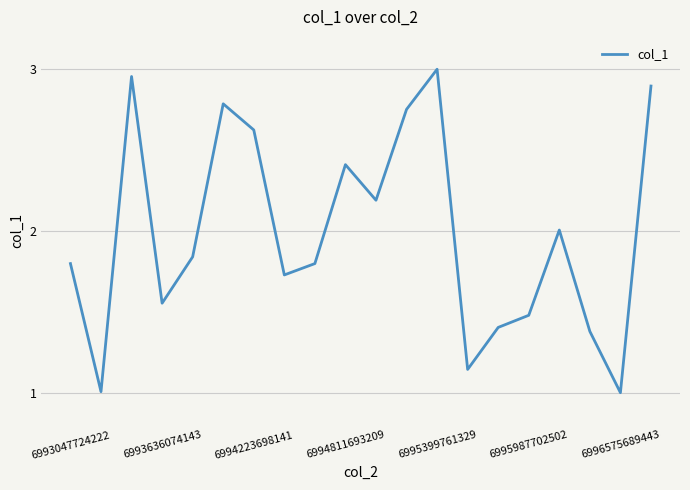

What is the average value?

2.0